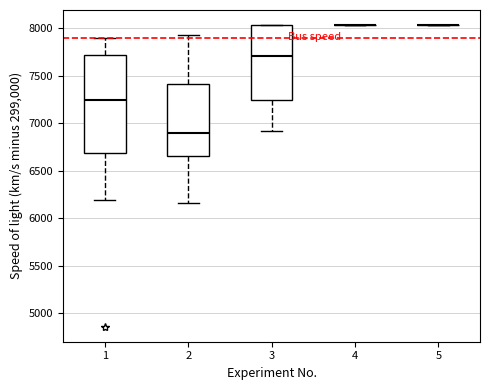

Reading left to right, read every box against the y-axis: the position of its median line, the range the box covers, and the ends of its whiskers. The values are not printed on the chart, so give them approximately, as read against the axis.

1: median 7250, box 6700 to 7700, whiskers 6200 to 7900
2: median 6900, box 6650 to 7400, whiskers 6150 to 7950
3: median 7700, box 7250 to 8050, whiskers 6900 to 8050
4: box collapsed to a line at 8050, whiskers 8050 to 8050
5: box collapsed to a line at 8050, whiskers 8050 to 8050